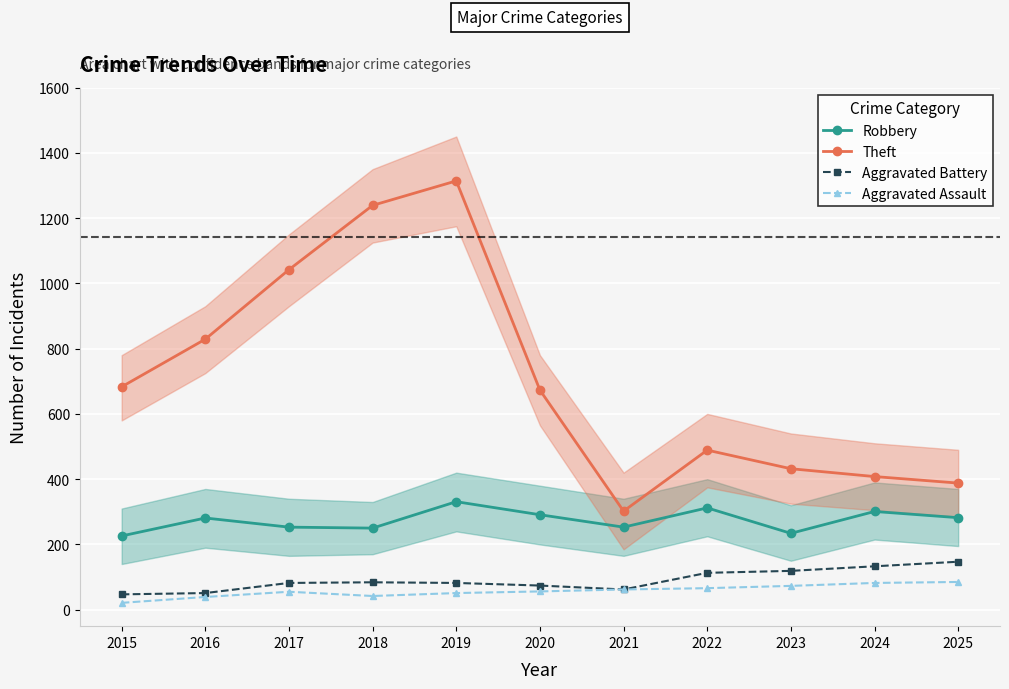

The value of Aggravated Battery at 2015 is 47. True or false?

True